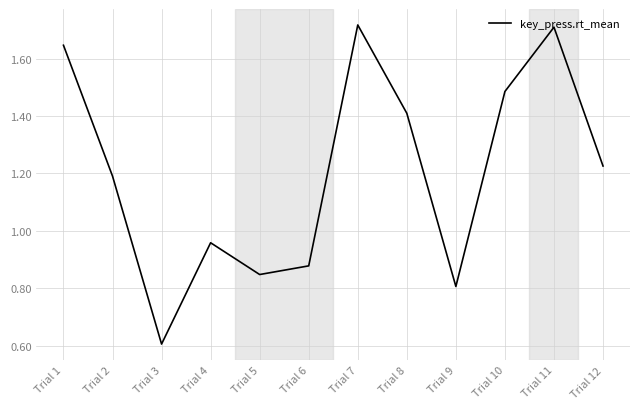

The chart shows a value of 1.7 at Trial 11. True or false?

True